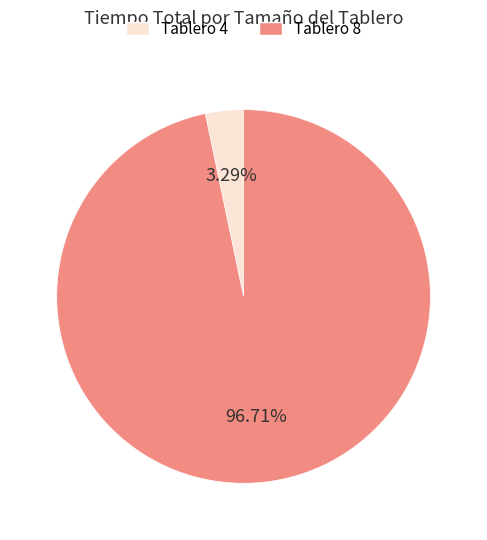

How many segments does this pie chart have?

2